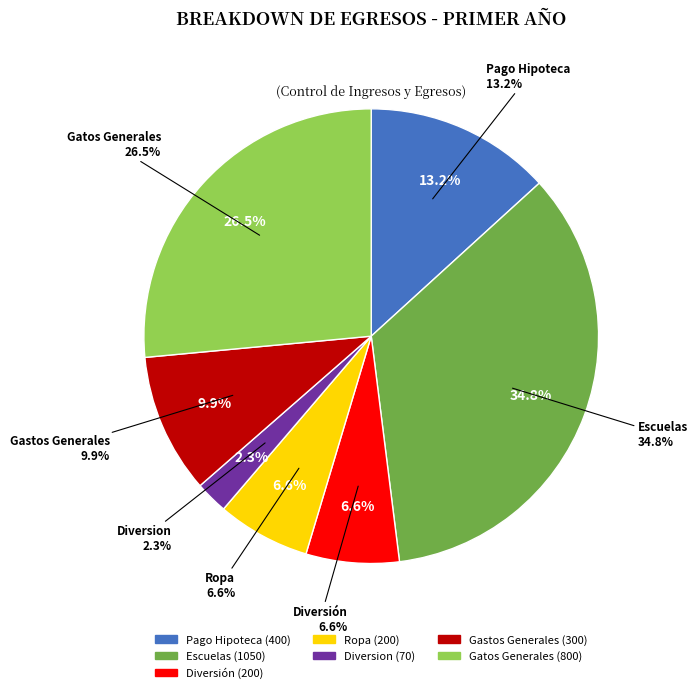

True or false: Gatos Generales accounts for 41% of the total.

False